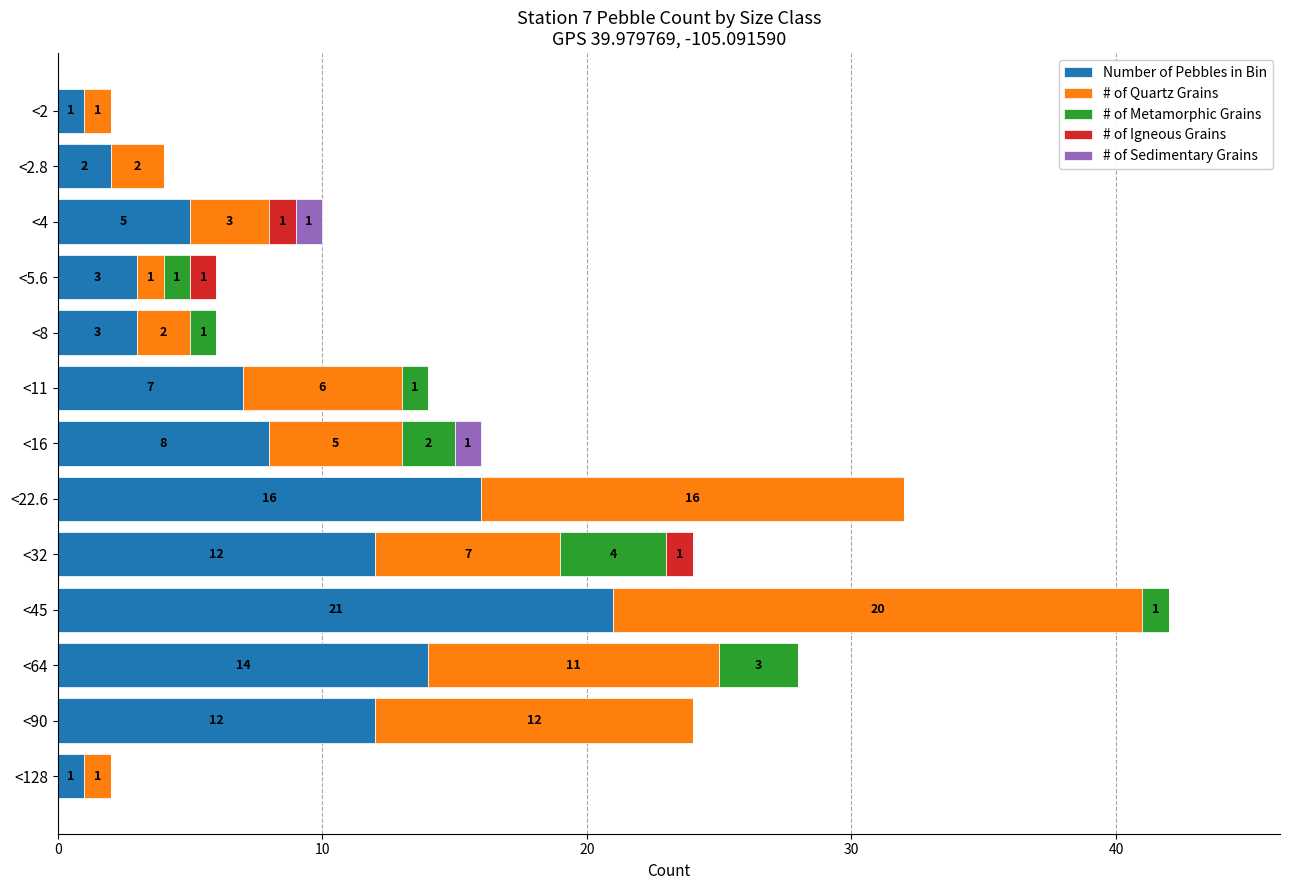

At which category is the sum across all series the highest?

<45